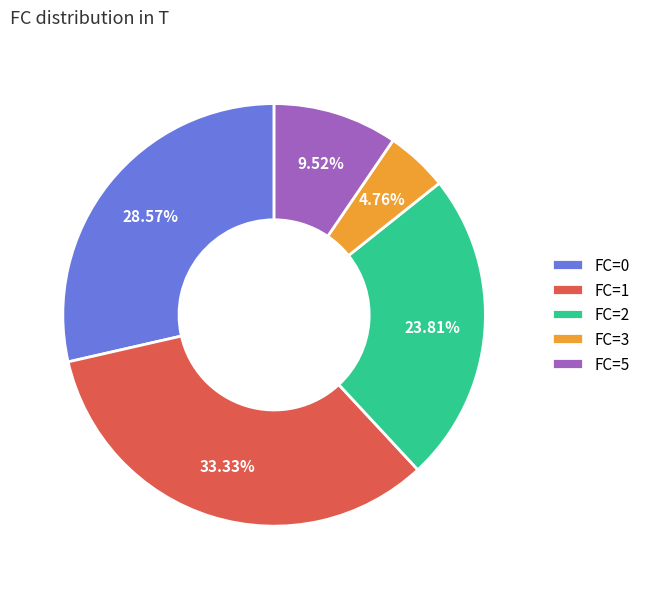

Do FC=5 and FC=1 together represent more than half of the pie?

No